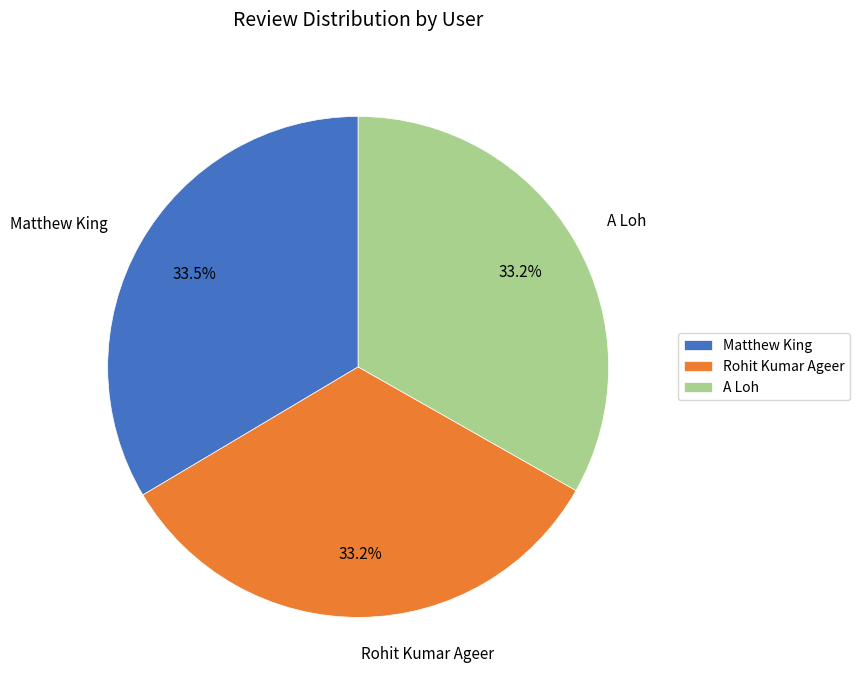

Is there a majority slice in this chart?

No